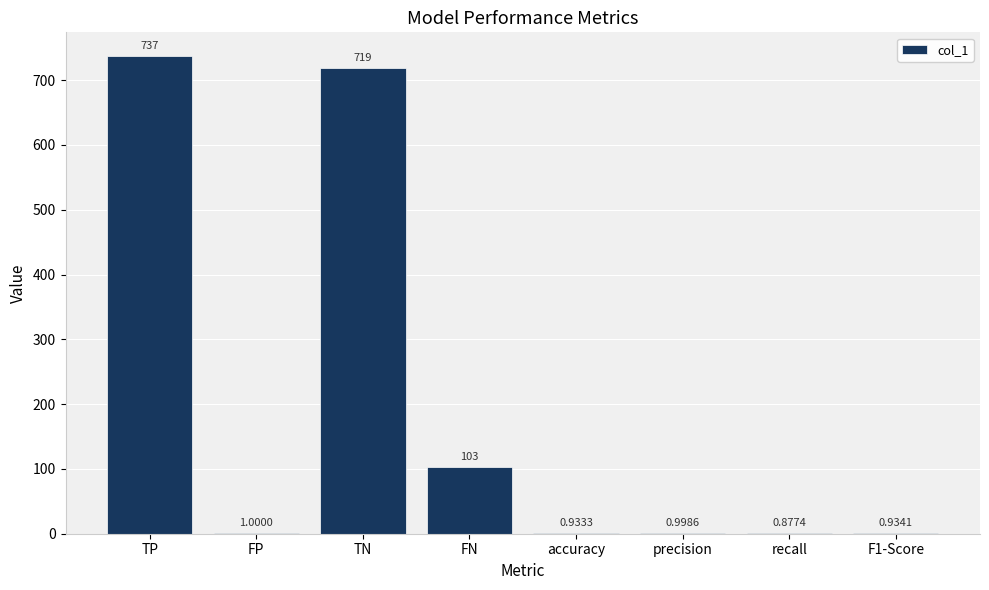

At which label is the value closest to 368?

FN